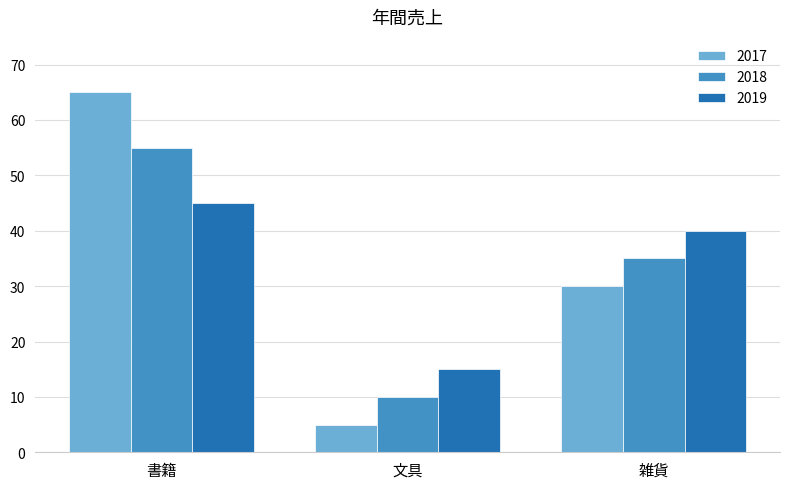

At which label does 2017 first exceed 30?

書籍